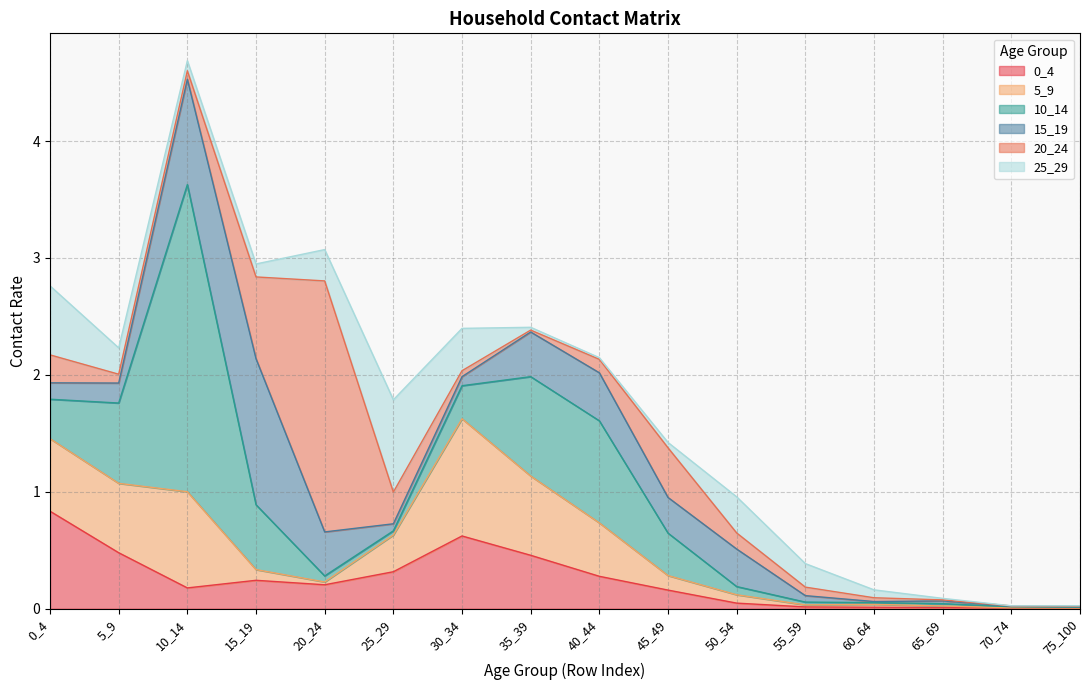

Which category has the highest value across all series?

10_14